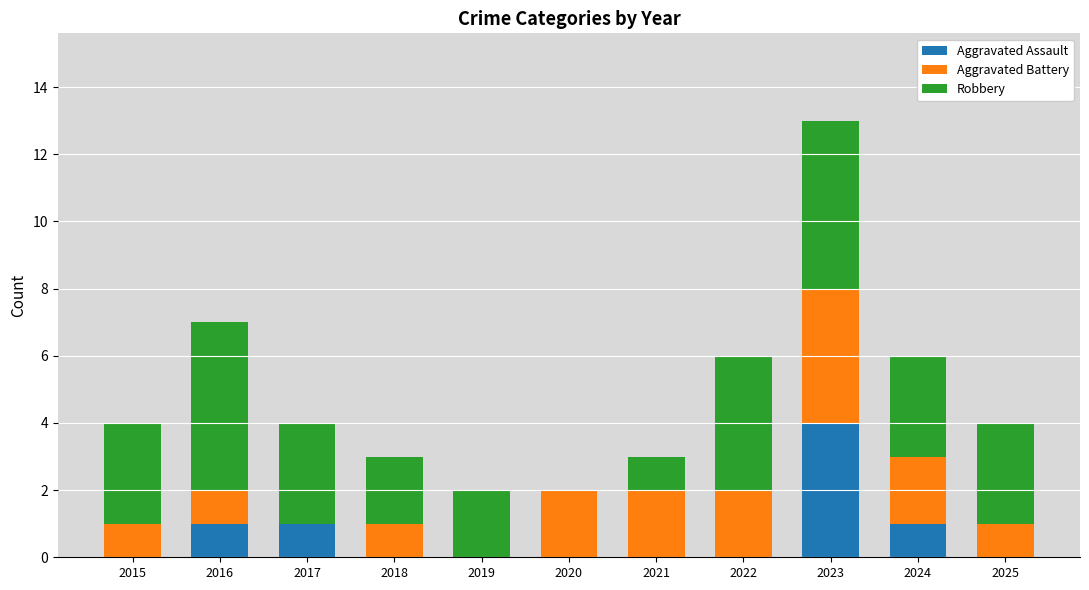

Is it true that Aggravated Assault equals 3 at 2021?

False